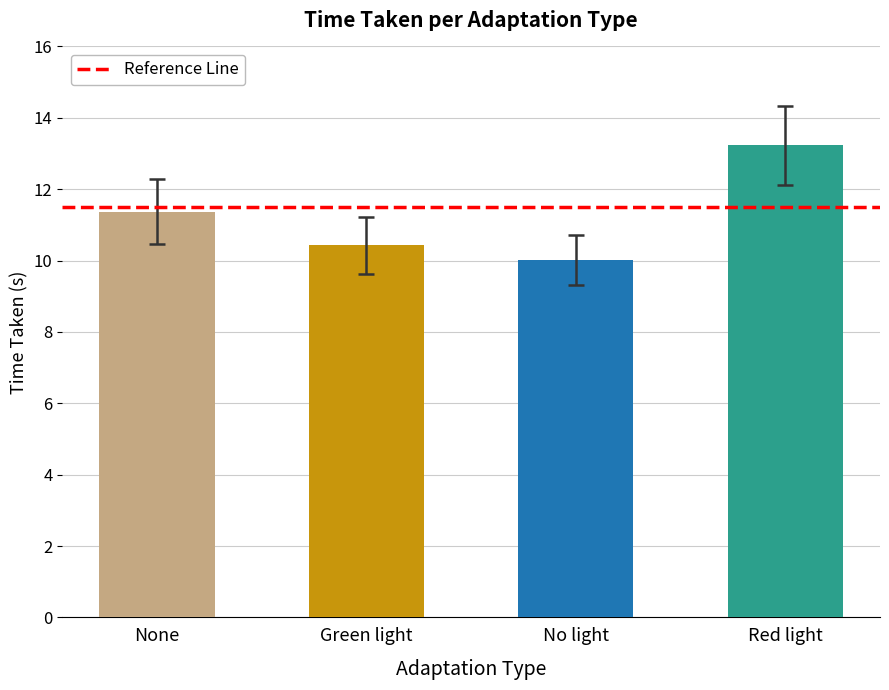

At which label is the value closest to 11?

None